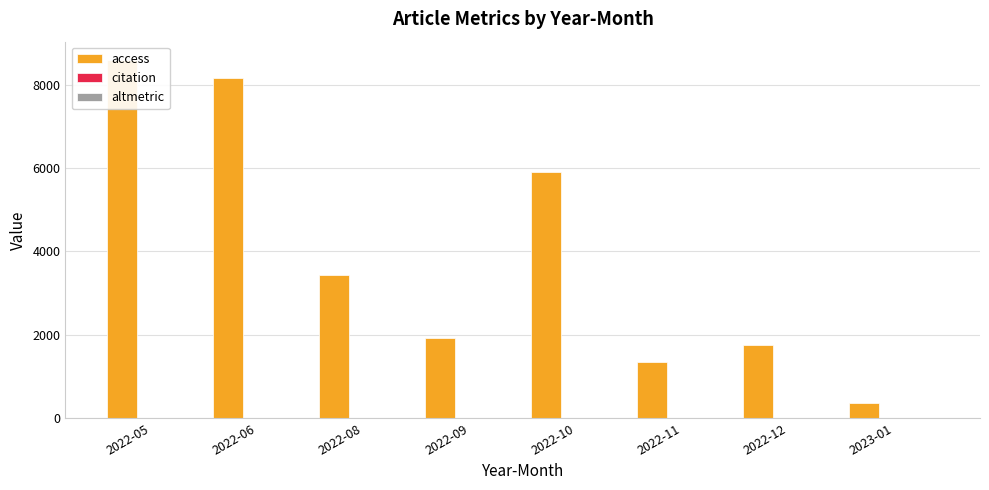

What is the label of the 6th bar from the right?

2022-08